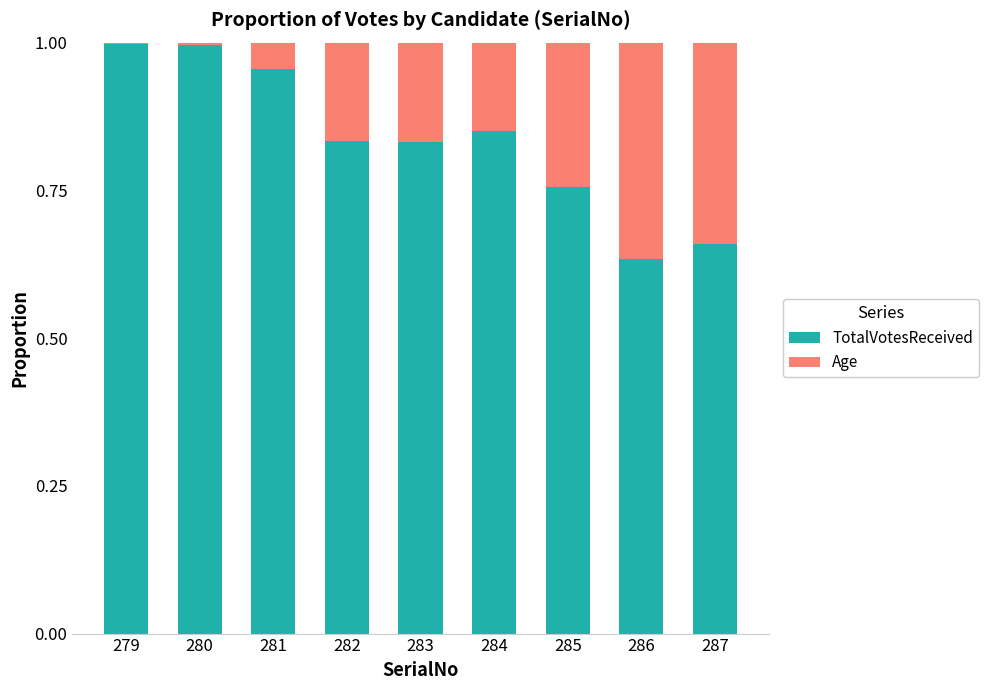

Are the bars horizontal?

No